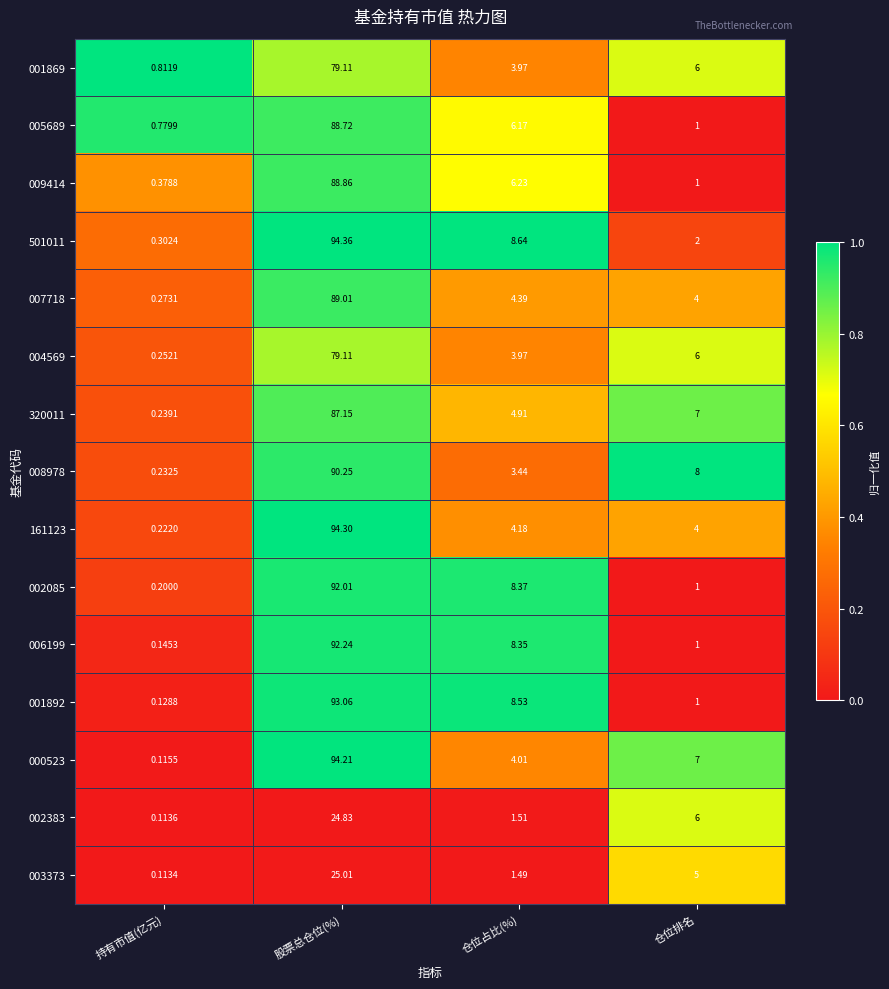

What is the spread (max minus min) of values at 股票总仓位(%)?

69.5